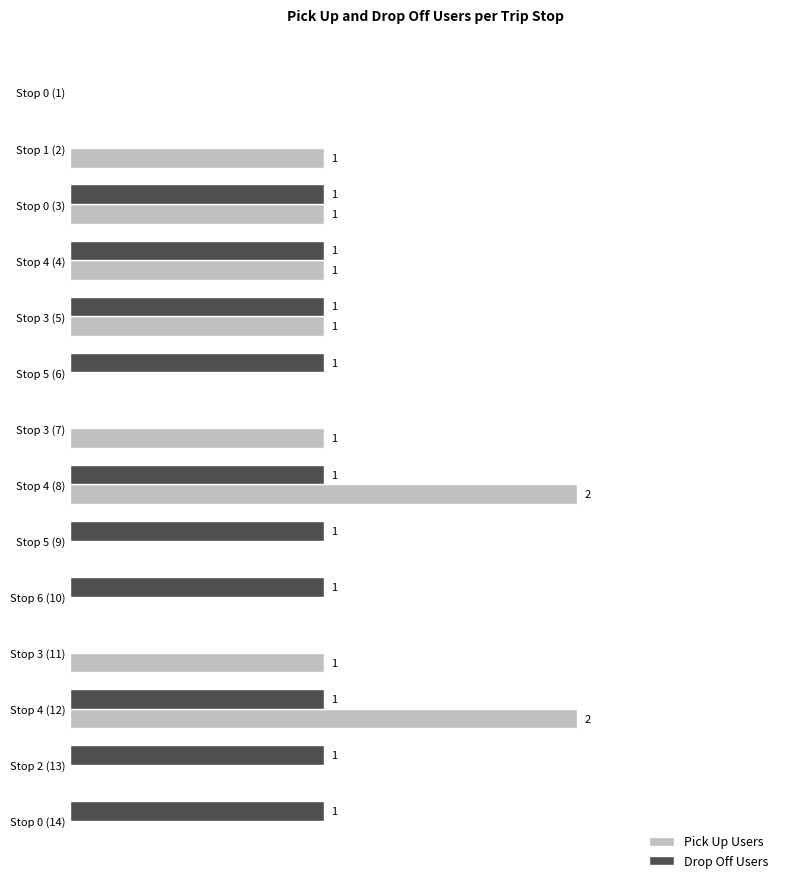

Which series changed the most between Stop 0 (1) and Stop 2 (13)?

Drop Off Users